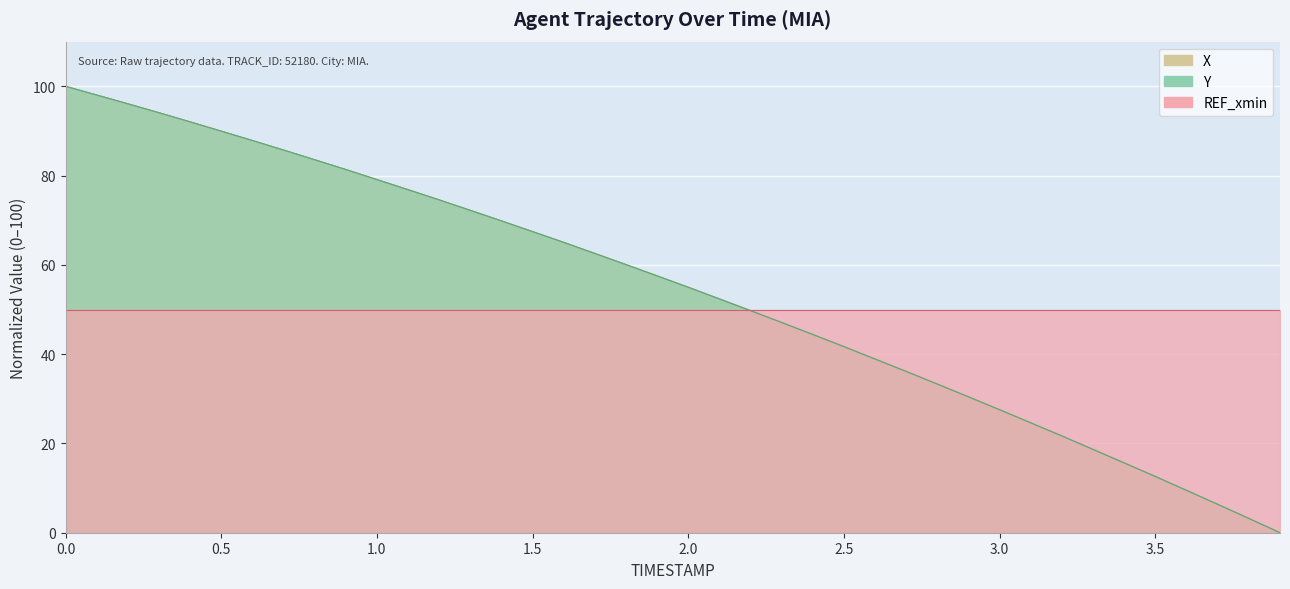

Does the chart display data point markers on the line(s)?

No